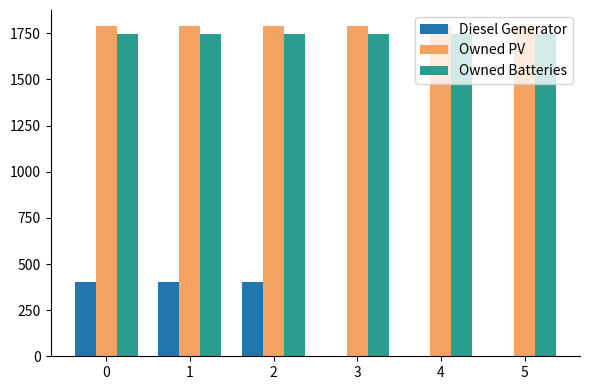

What is the average value of the Owned Batteries series?

1749